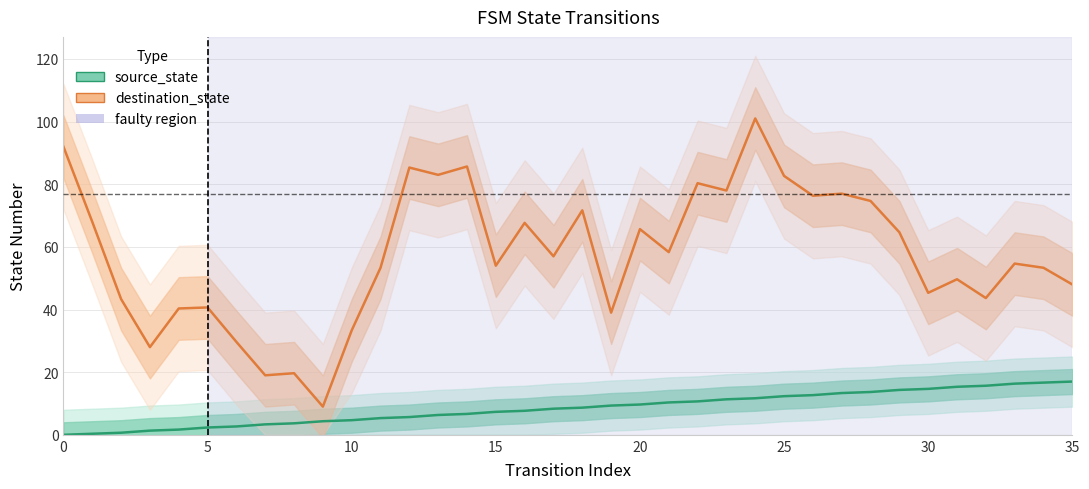

True or false: destination_state and source_state cross at least once.

False